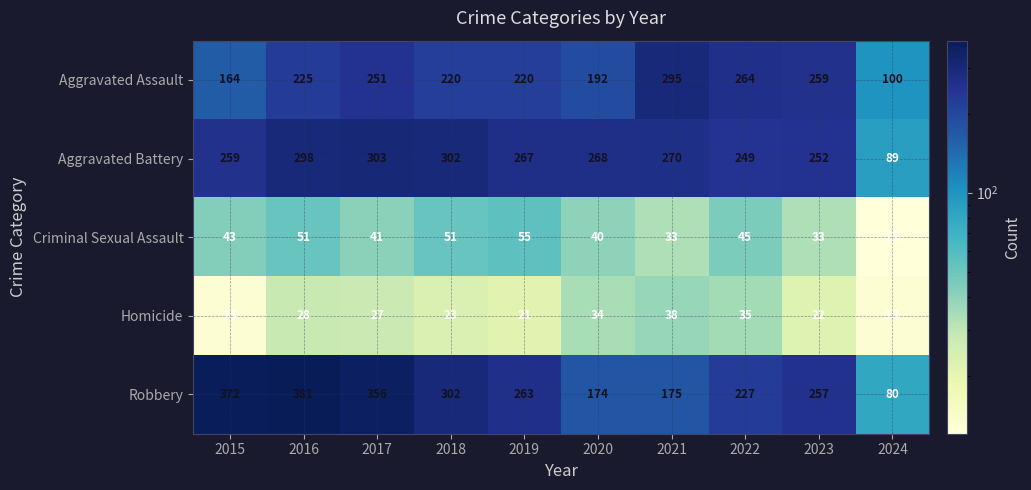

At which category does the chart reach its minimum across all series?

2024